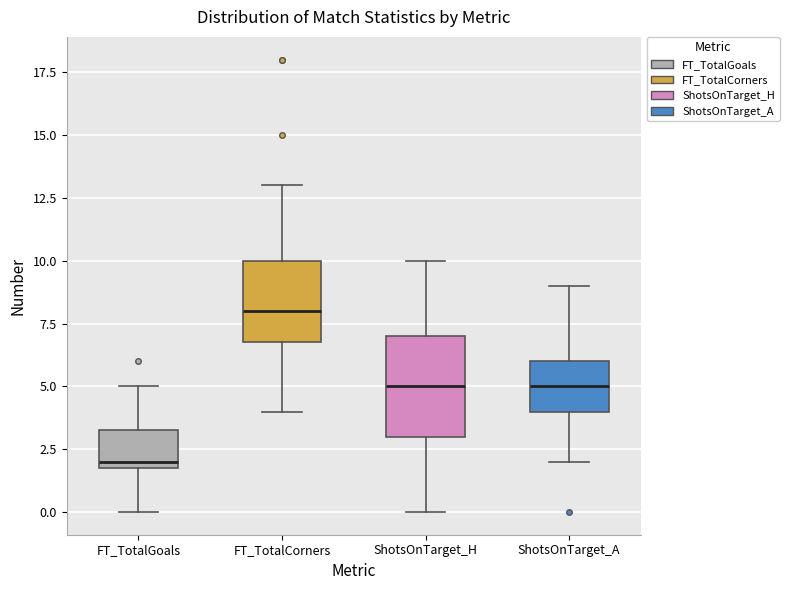

Reading left to right, transcribe this box plot: for each box, give where its median line is, the range the box spans, and where its two whiskers end, as read against the y-axis. The values are not printed on the chart, so give them approximately, as read against the axis.

FT_TotalGoals: median 2.0 (just above the box's lower edge), box 2.0 to 3.5, whiskers 0.0 to 5.0
FT_TotalCorners: median 8.0, box 7.0 to 10.0, whiskers 4.0 to 13.0
ShotsOnTarget_H: median 5.0, box 3.0 to 7.0, whiskers 0.0 to 10.0
ShotsOnTarget_A: median 5.0, box 4.0 to 6.0, whiskers 2.0 to 9.0